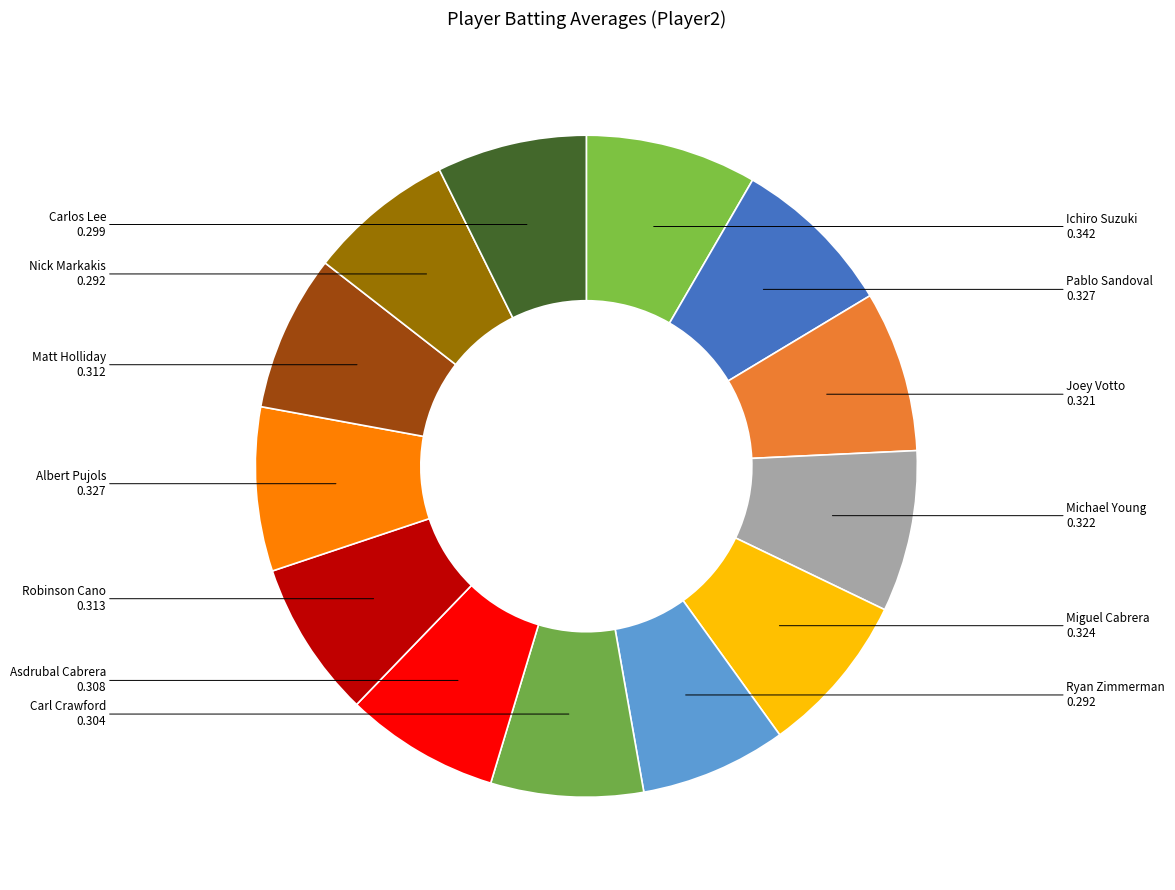

What percentage do Joey Votto and Nick Markakis together represent?

15.0%